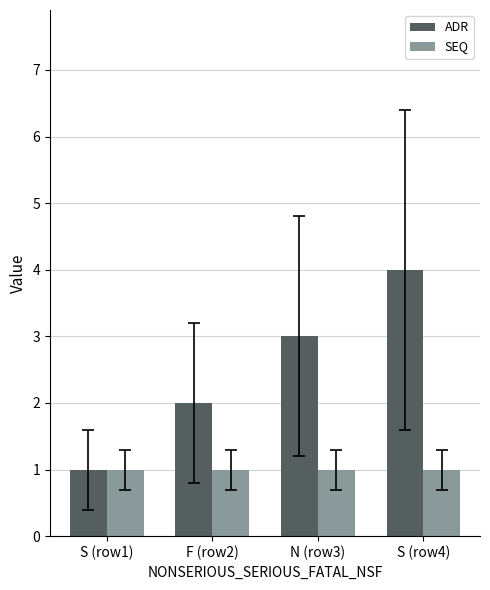

What is the sum of all ADR values?

10